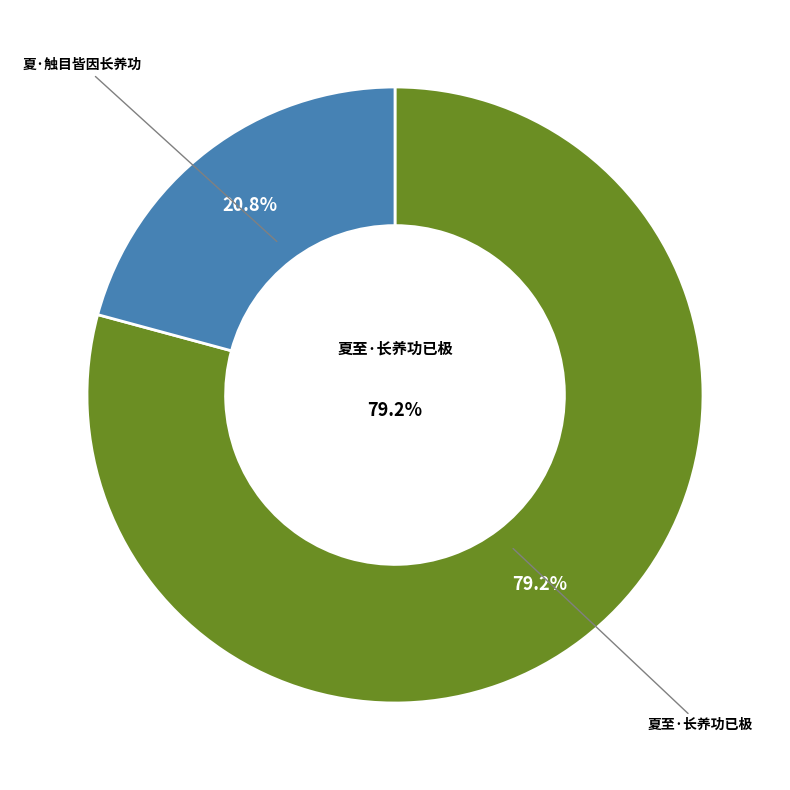

How much of the chart is everything except 夏·触目皆因长养功?

79.2%